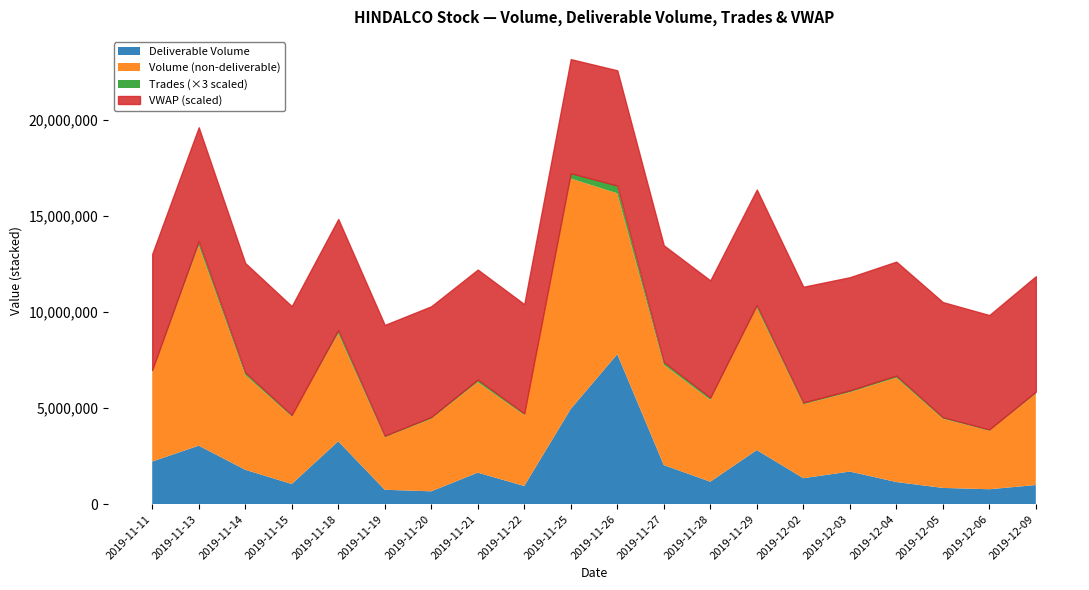

Reading left to right, transcribe all the data shown in this chart.

Volume: 2019-11-11=6851401.0	2019-11-13=13457979.0	2019-11-14=6720055.0	2019-11-15=4558349.0	2019-11-18=8873375.0	2019-11-19=3476640.0	2019-11-20=4437118.0	2019-11-21=6342754.0	2019-11-22=4635776.0	2019-11-25=16931103.0	2019-11-26=16163735.0	2019-11-27=7251212.0	2019-11-28=5421765.0	2019-11-29=10212511.0	2019-12-02=5195682.0	2019-12-03=5815771.0	2019-12-04=6574810.0	2019-12-05=4443222.0	2019-12-06=3819461.0	2019-12-09=5743160.0
Deliverable Volume: 2019-11-11=2216685.0	2019-11-13=3042446.0	2019-11-14=1789541.0	2019-11-15=1048574.0	2019-11-18=3267920.0	2019-11-19=748684.0	2019-11-20=668258.0	2019-11-21=1639757.0	2019-11-22=944859.0	2019-11-25=4951641.0	2019-11-26=7798347.0	2019-11-27=2032496.0	2019-11-28=1167274.0	2019-11-29=2812064.0	2019-12-02=1350434.0	2019-12-03=1696194.0	2019-12-04=1150867.0	2019-12-05=845200.0	2019-12-06=776135.0	2019-12-09=995250.0
Trades: 2019-11-11=42633.0	2019-11-13=75092.0	2019-11-14=45338.0	2019-11-15=26253.0	2019-11-18=61711.0	2019-11-19=26875.0	2019-11-20=32016.0	2019-11-21=45153.0	2019-11-22=27856.0	2019-11-25=92977.0	2019-11-26=133609.0	2019-11-27=49013.0	2019-11-28=41118.0	2019-11-29=49104.0	2019-12-02=29577.0	2019-12-03=33211.0	2019-12-04=37458.0	2019-12-05=27255.0	2019-12-06=21835.0	2019-12-09=35247.0
VWAP: 2019-11-11=201.0	2019-11-13=197.1	2019-11-14=189.4	2019-11-15=188.6	2019-11-18=192.3	2019-11-19=192.0	2019-11-20=191.9	2019-11-21=190.6	2019-11-22=189.3	2019-11-25=197.6	2019-11-26=199.8	2019-11-27=202.1	2019-11-28=203.0	2019-11-29=199.9	2019-12-02=200.6	2019-12-03=196.1	2019-12-04=197.4	2019-12-05=199.4	2019-12-06=198.2	2019-12-09=200.1